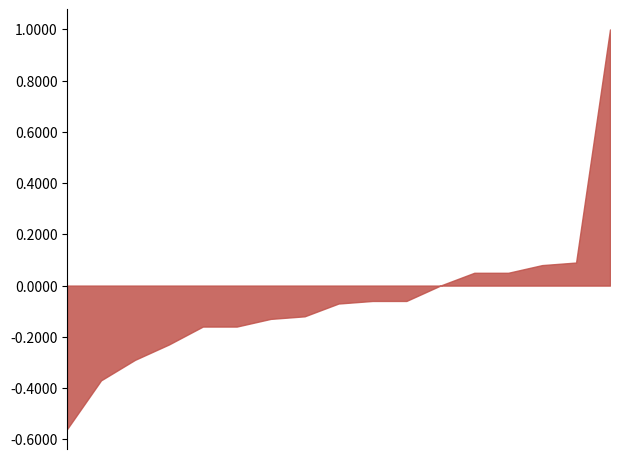

Rank the categories by value from lowest to highest.

2022-01-14, 2022-01-13, 2022-01-10, 2022-01-03, 2022-01-12, 2021-12-31, 2022-01-06, 2022-01-04, 2022-01-11, 2022-01-07, 2022-01-05, 2021-12-30, 2021-12-29, 2021-12-23, 2021-12-28, 2021-12-27, 2021-12-24